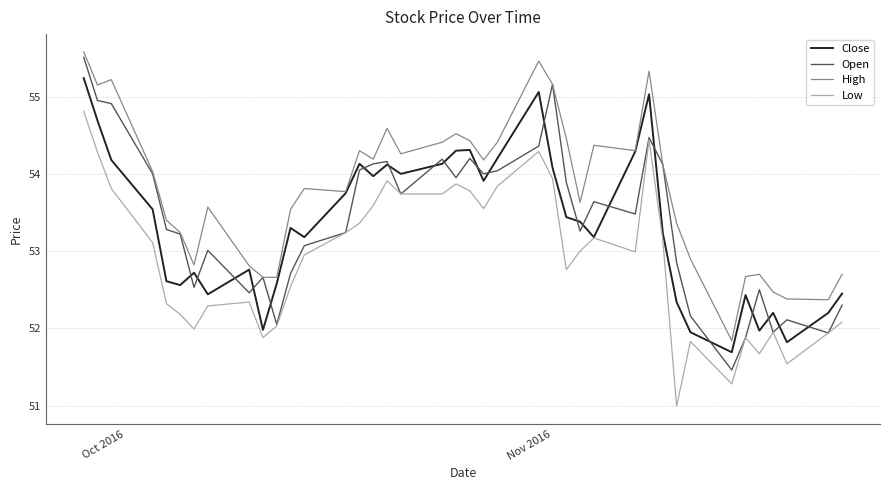

Which series has the widest spread of values?

Open